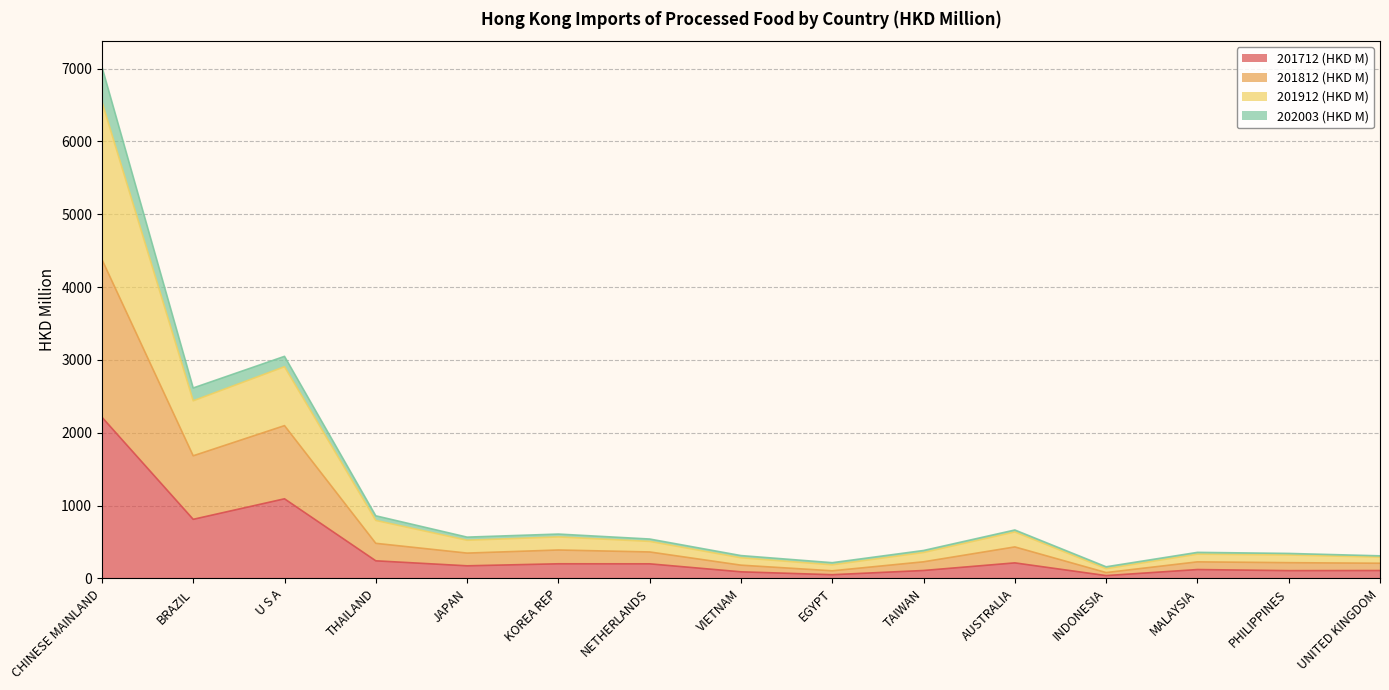

In 201812 (HKD M), how many points are higher than both neighbors (excluding endpoints)?

4